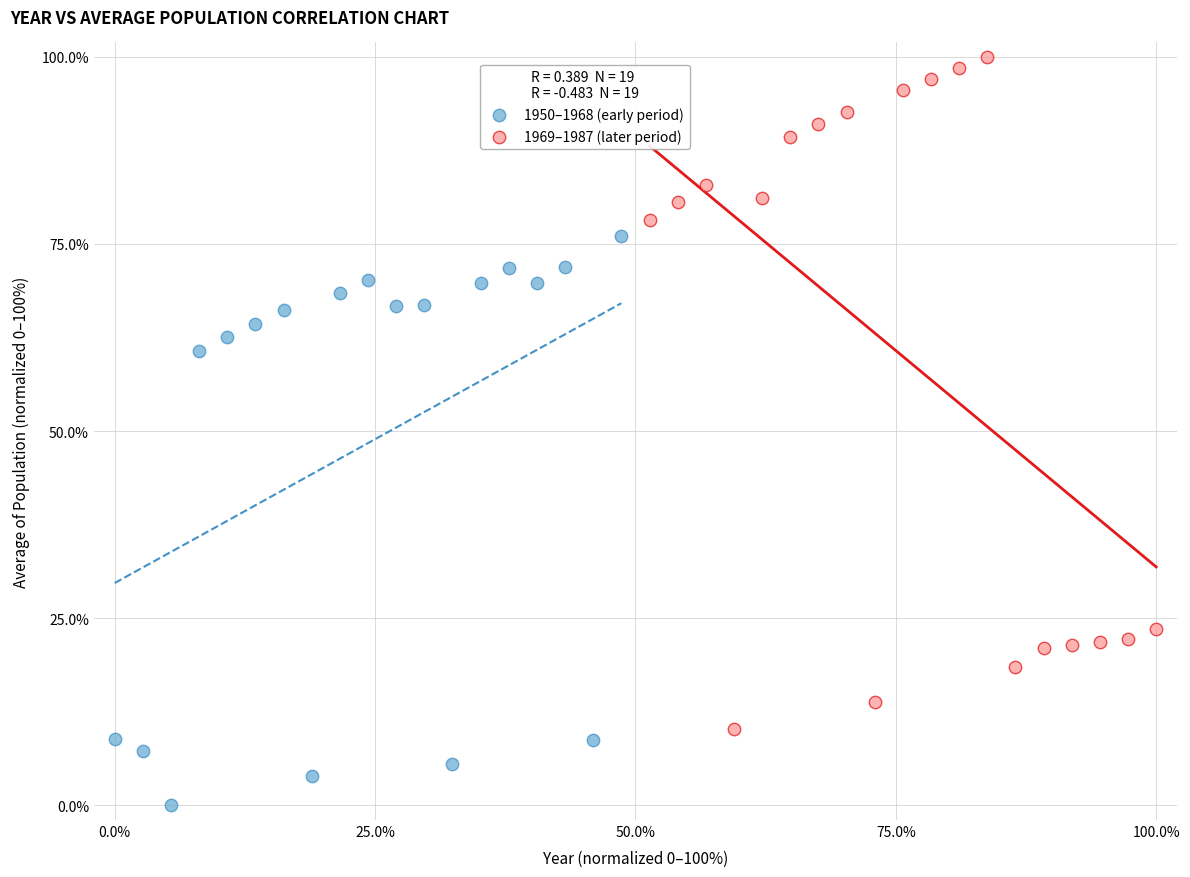

Which series contains the lowest Y value?

1950–1968 (early period)